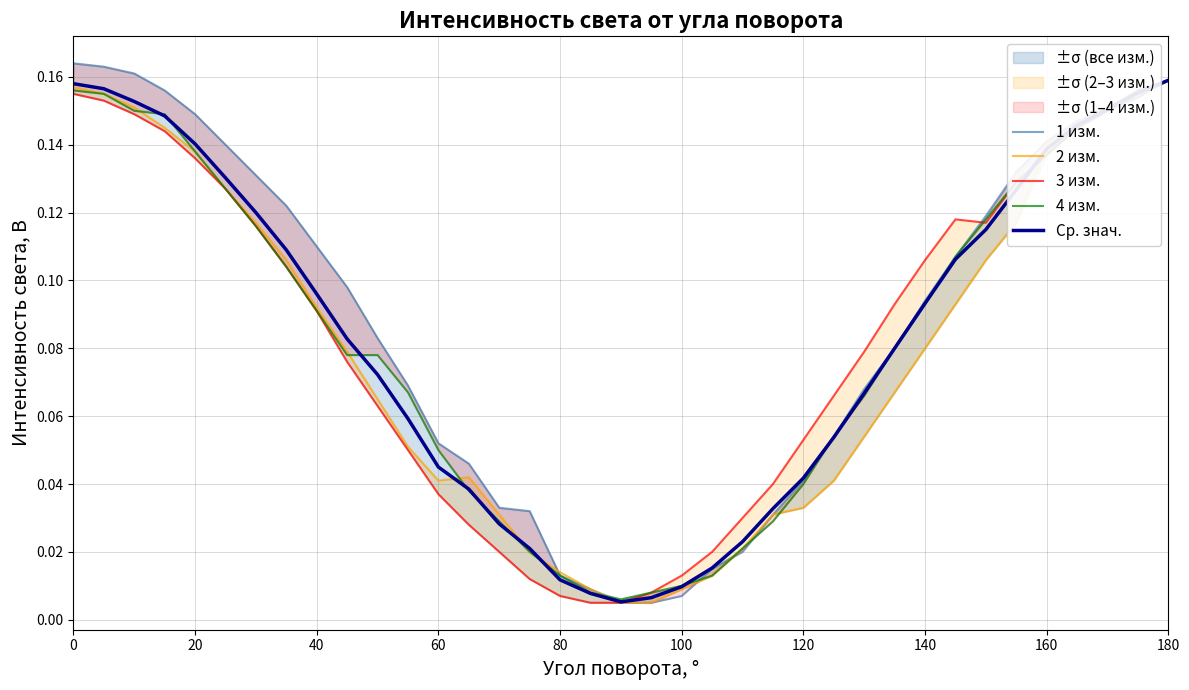

Is it true that Ср. знач. equals 0.2 at 160?

False